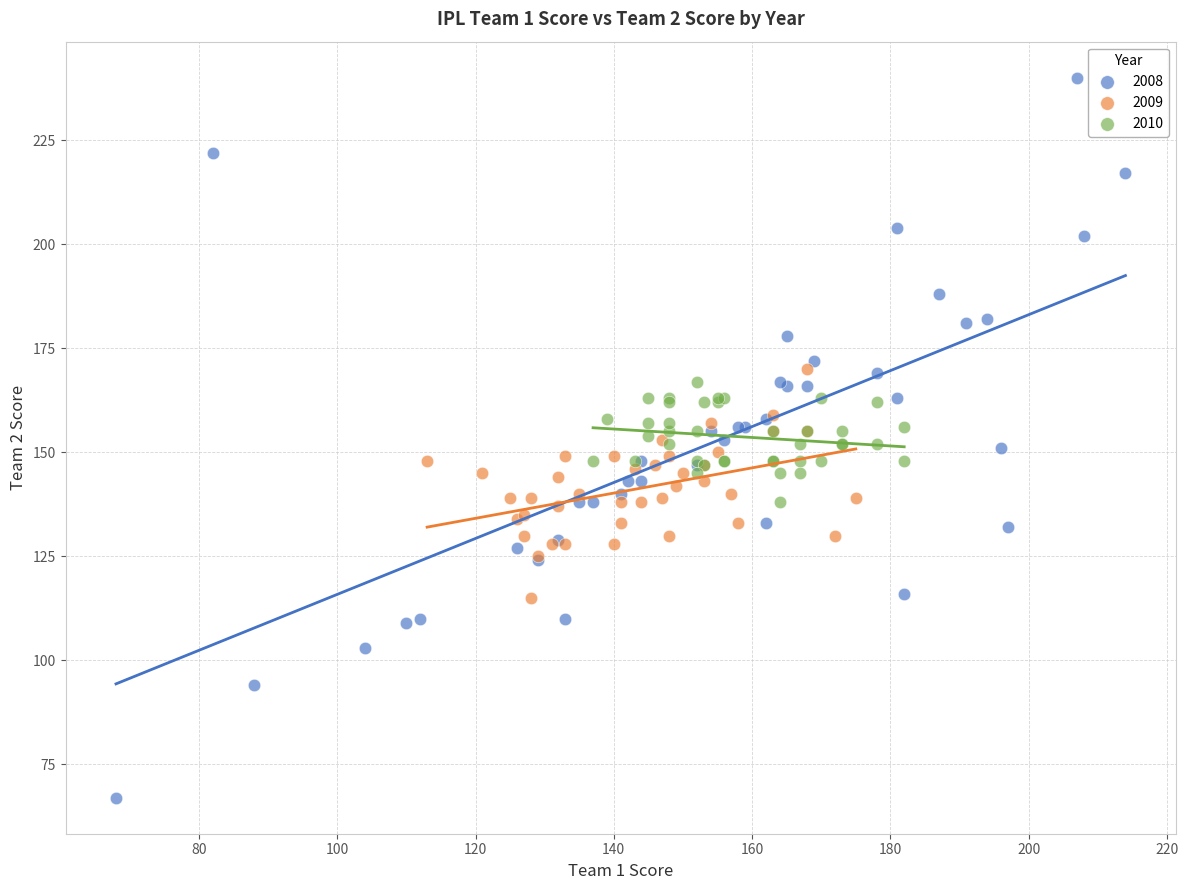

Which series reaches the minimum Y coordinate?

2008